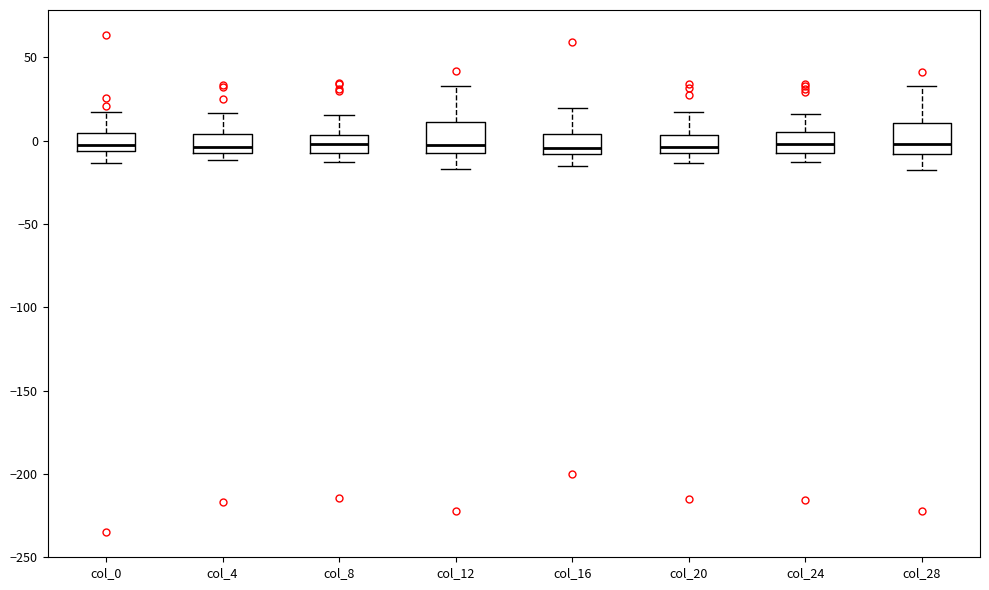

Reading left to right, transcribe this box plot: for each box, give where its median line is, the range the box spans, and where its two whiskers end, as read against the y-axis. The values are not printed on the chart, so give them approximately, as read against the axis.

col_0: median -5 (just above the box's lower edge), box -5 to 5, whiskers -15 to 15
col_4: median -5 (just above the box's lower edge), box -5 to 5, whiskers -10 to 15
col_8: median 0, box -10 to 5, whiskers -15 to 15
col_12: median 0, box -5 to 10, whiskers -15 to 35
col_16: median -5, box -10 to 5, whiskers -15 to 20
col_20: median -5 (just above the box's lower edge), box -5 to 5, whiskers -15 to 15
col_24: median 0, box -10 to 5, whiskers -15 to 15
col_28: median 0, box -10 to 10, whiskers -15 to 35